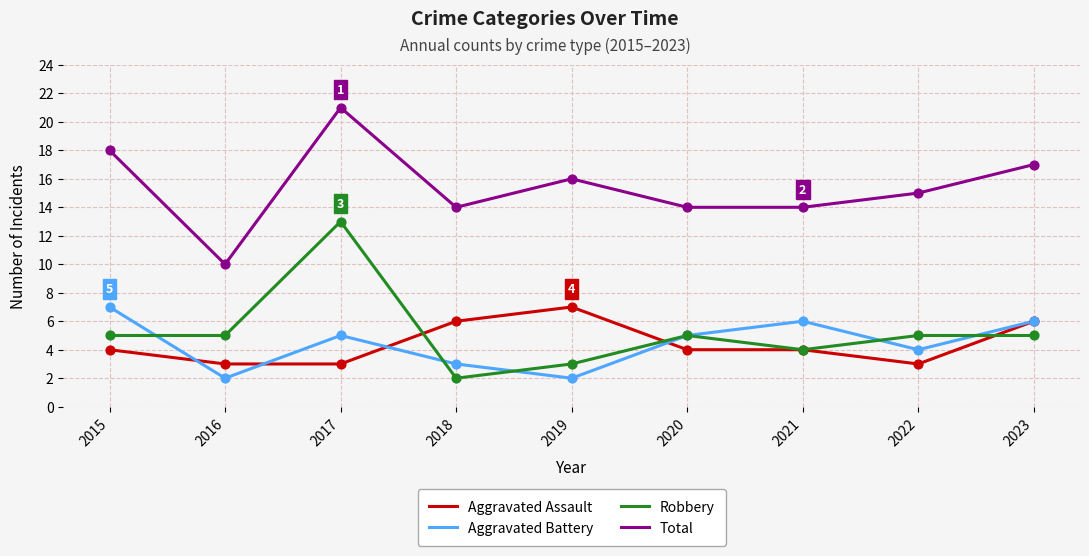

What are all the series names shown in the legend?

Aggravated Assault, Aggravated Battery, Robbery, Total